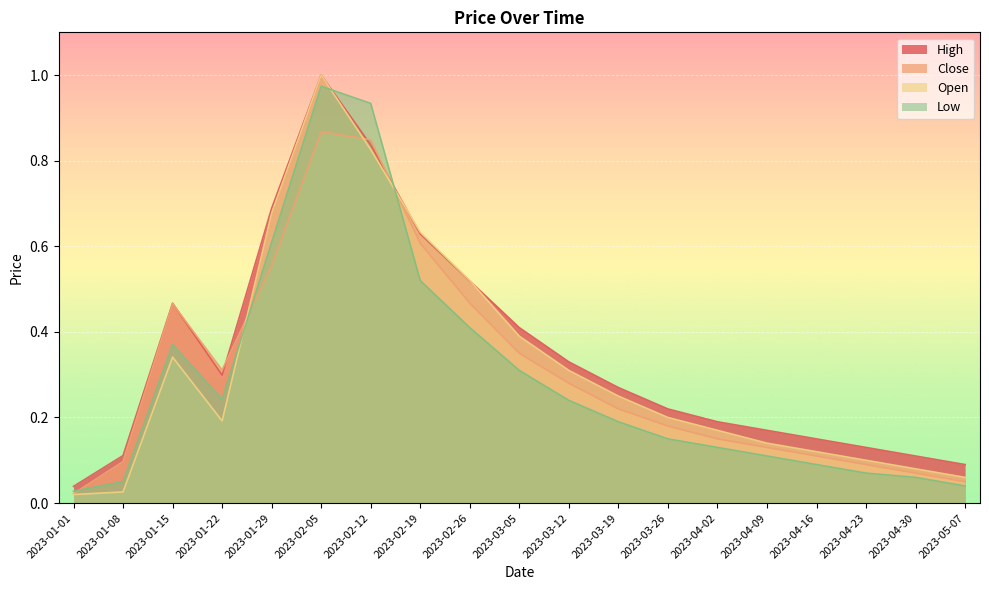

What is the approximate value of Close at 2023-04-02?

0.1